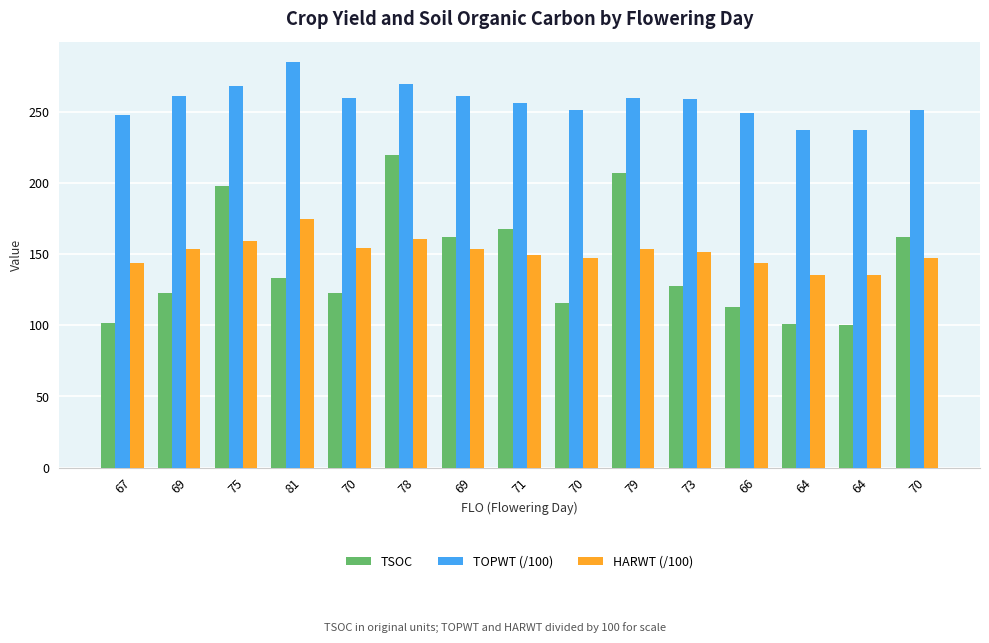

What is the average value of the TSOC series?

143.7